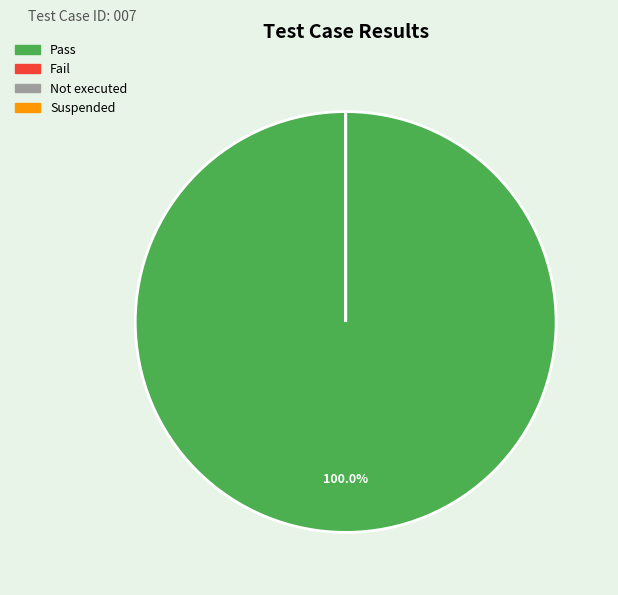

What percentage is the Pass slice, to the nearest percent?

100%